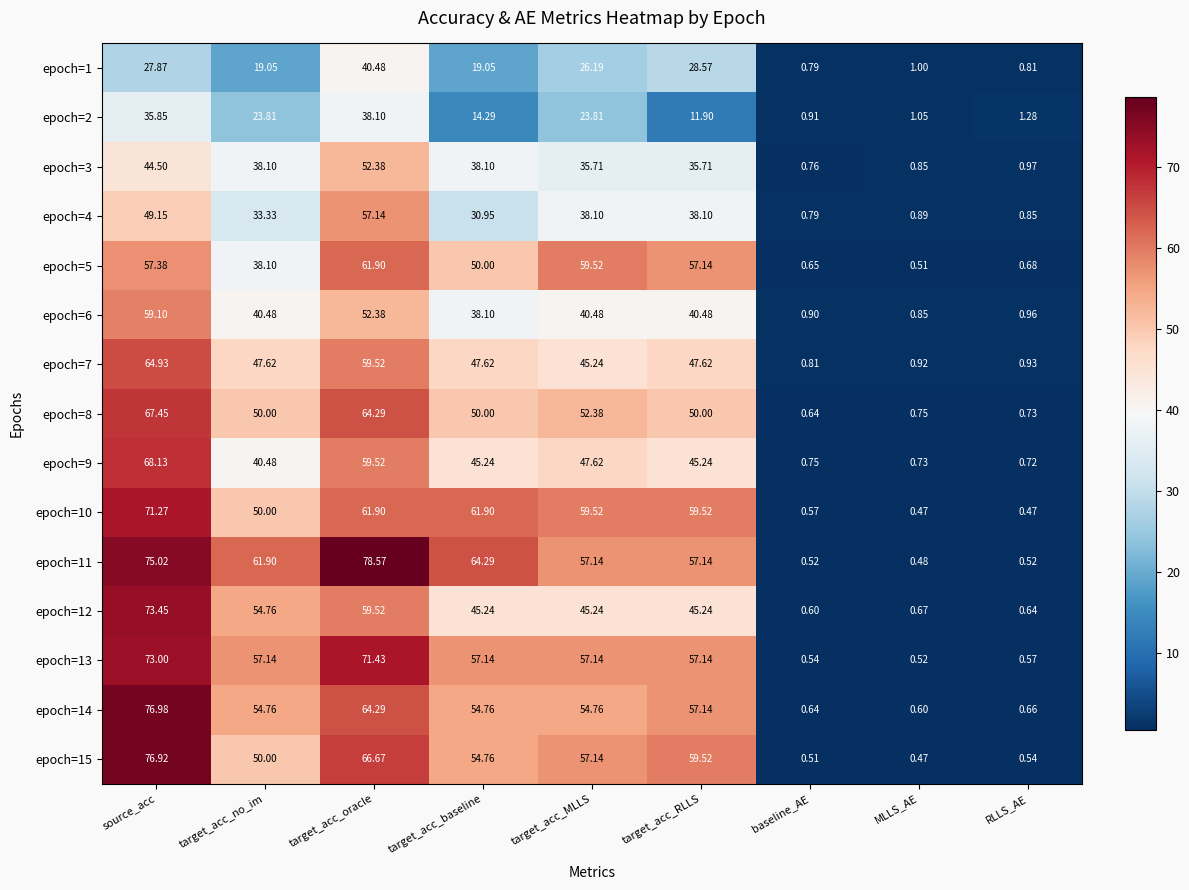

Is the value of epoch=4 at target_acc_oracle greater than the value of epoch=15 at target_acc_baseline?

Yes